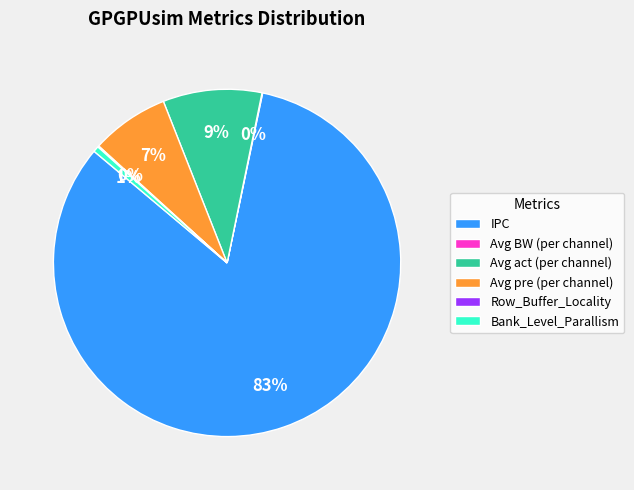

To the nearest percent, what is the difference between the Bank_Level_Parallism and IPC slice percentages?

82%